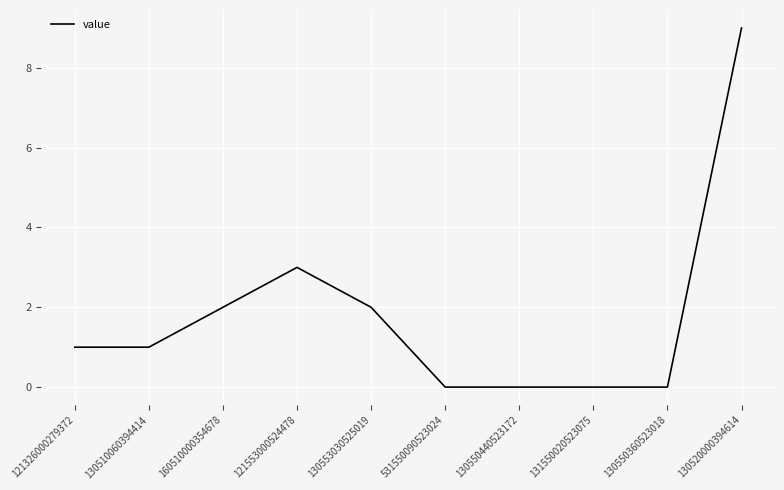

Where is the data nearest to the value 4?

121553000524478